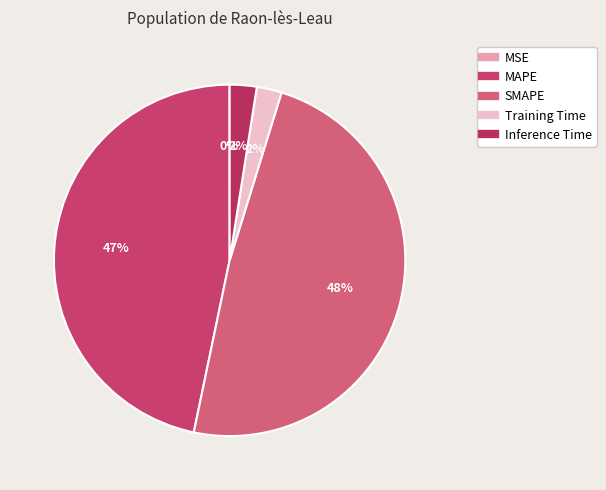

How many segments does this pie chart have?

5